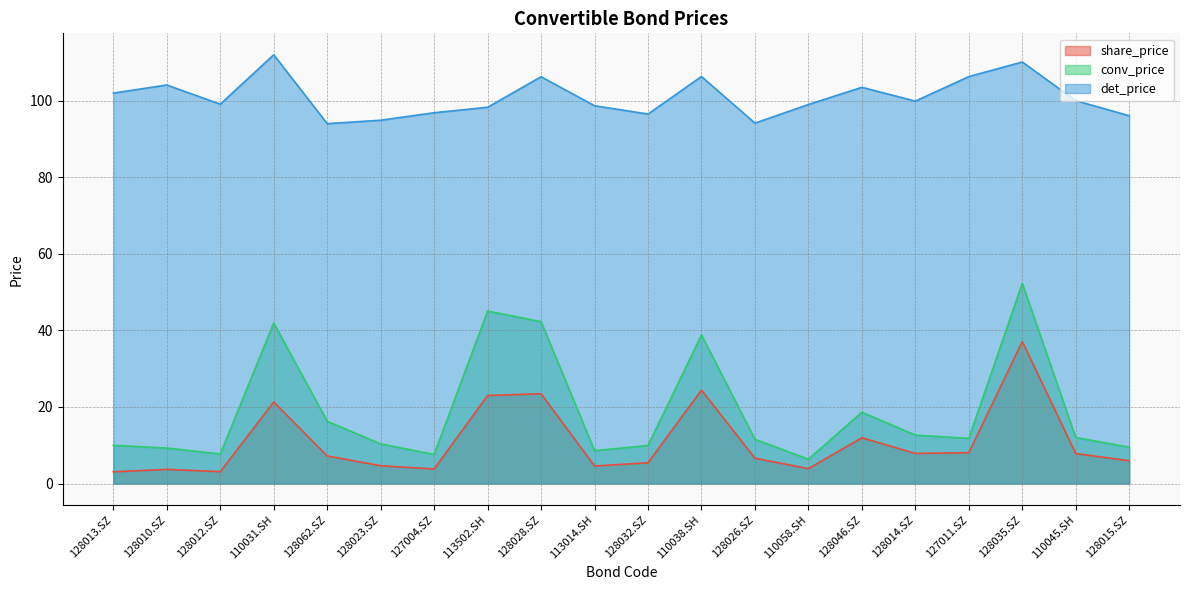

How many interior local valleys does the share_price series have?

5